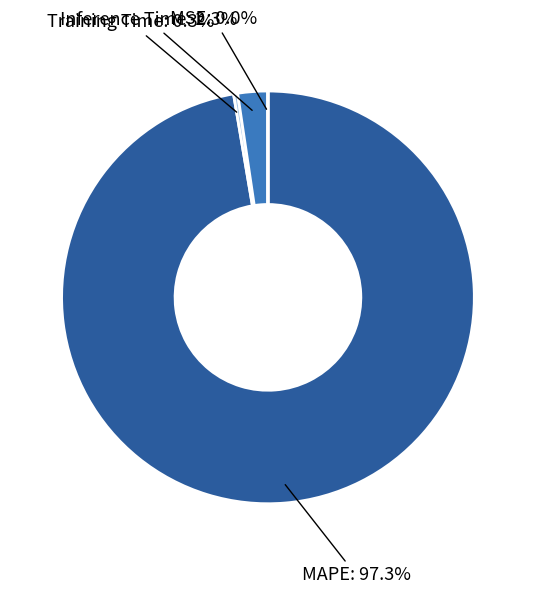

Which slice is the largest?

MAPE